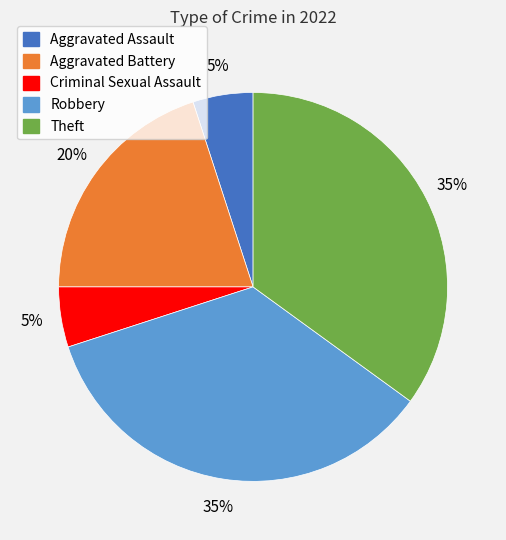

Does any single category account for the majority?

No